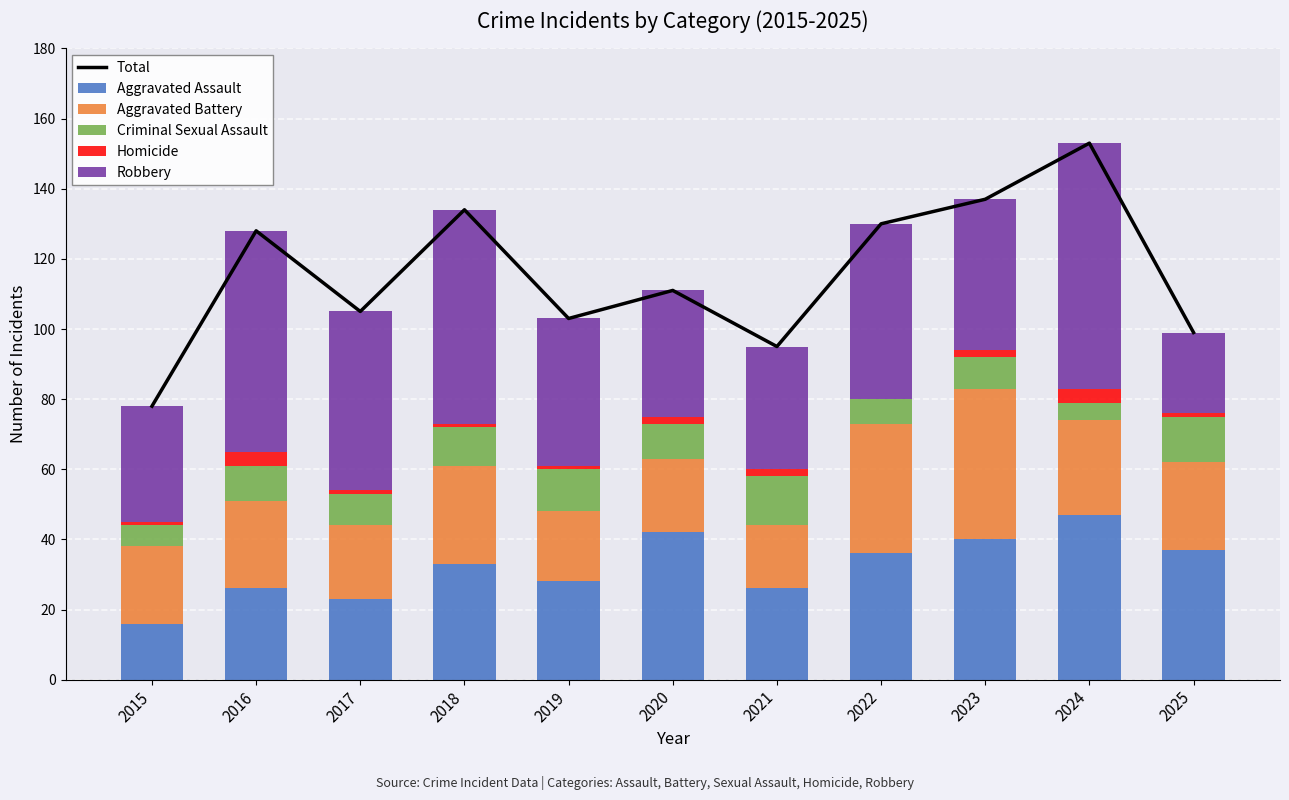

What is the difference between the second highest and second lowest values in the Homicide series?

3